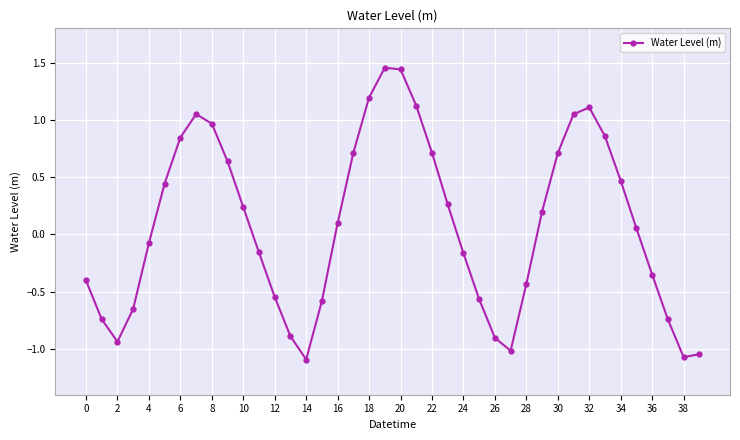

How many interior local peaks (higher than both neighbors) does the data have?

3